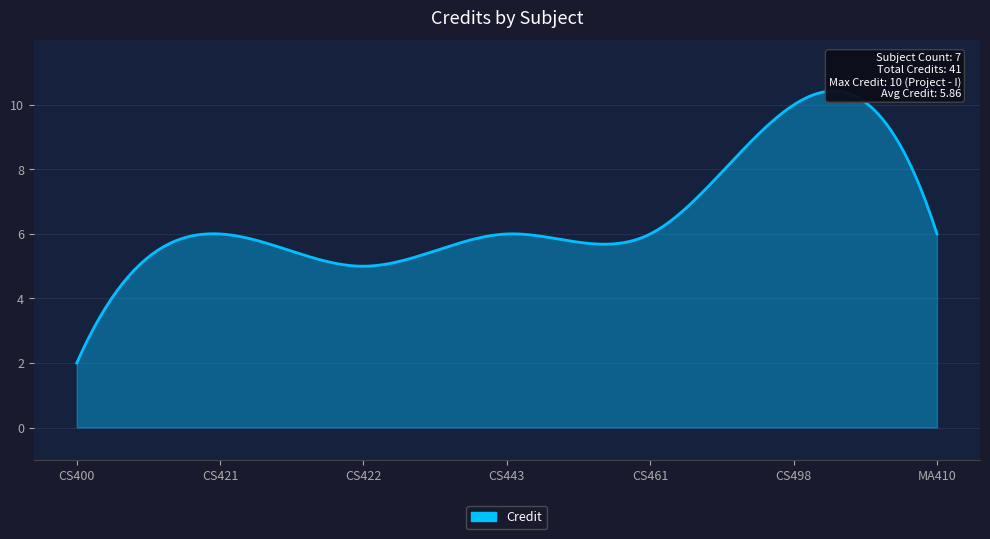

Is it true that the value at CS461 is 2?

False